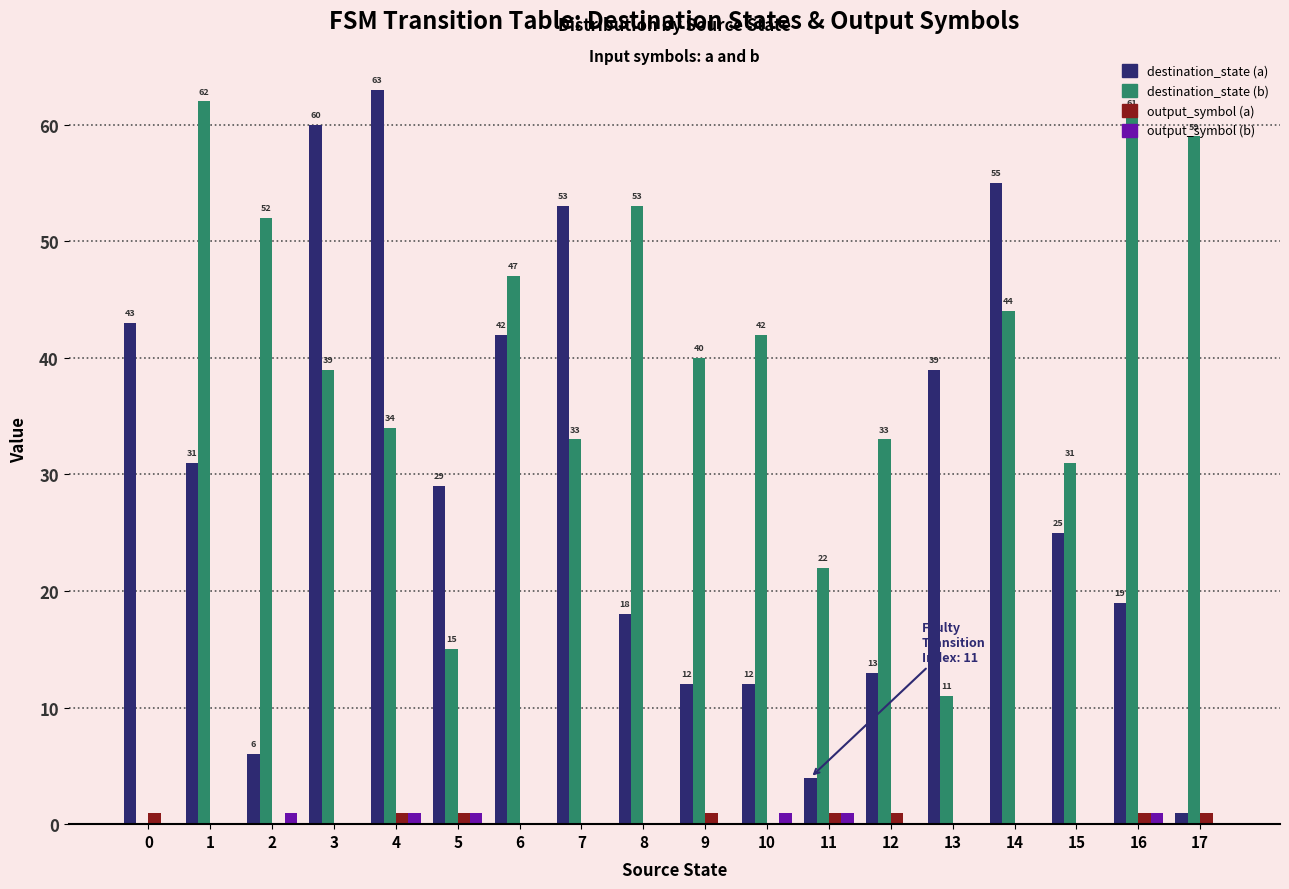

Does the chart contain stacked bars?

No